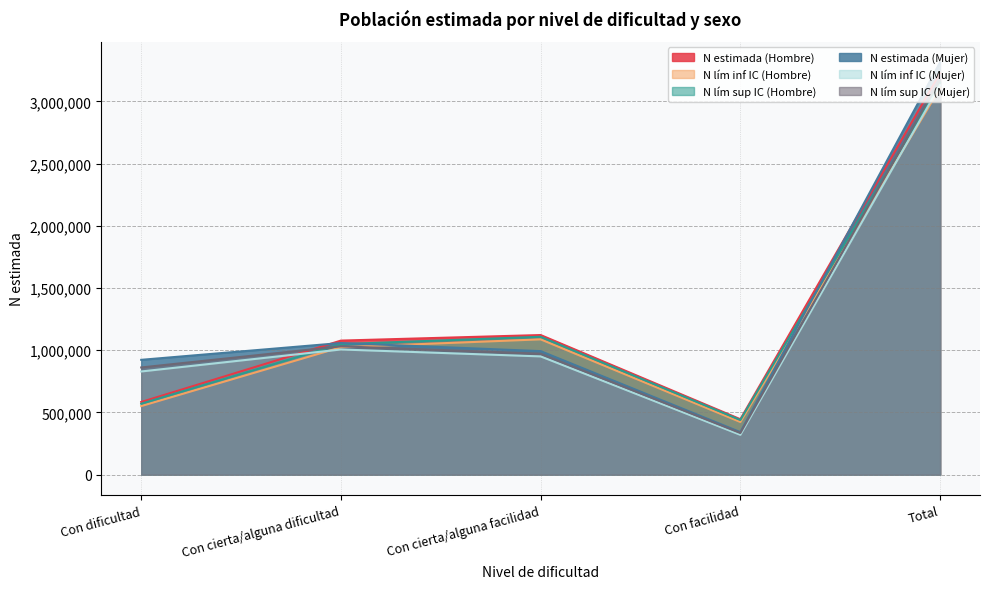

What is the value of the N lím sup IC (Hombre) point at the 3rd from the left?

1107656